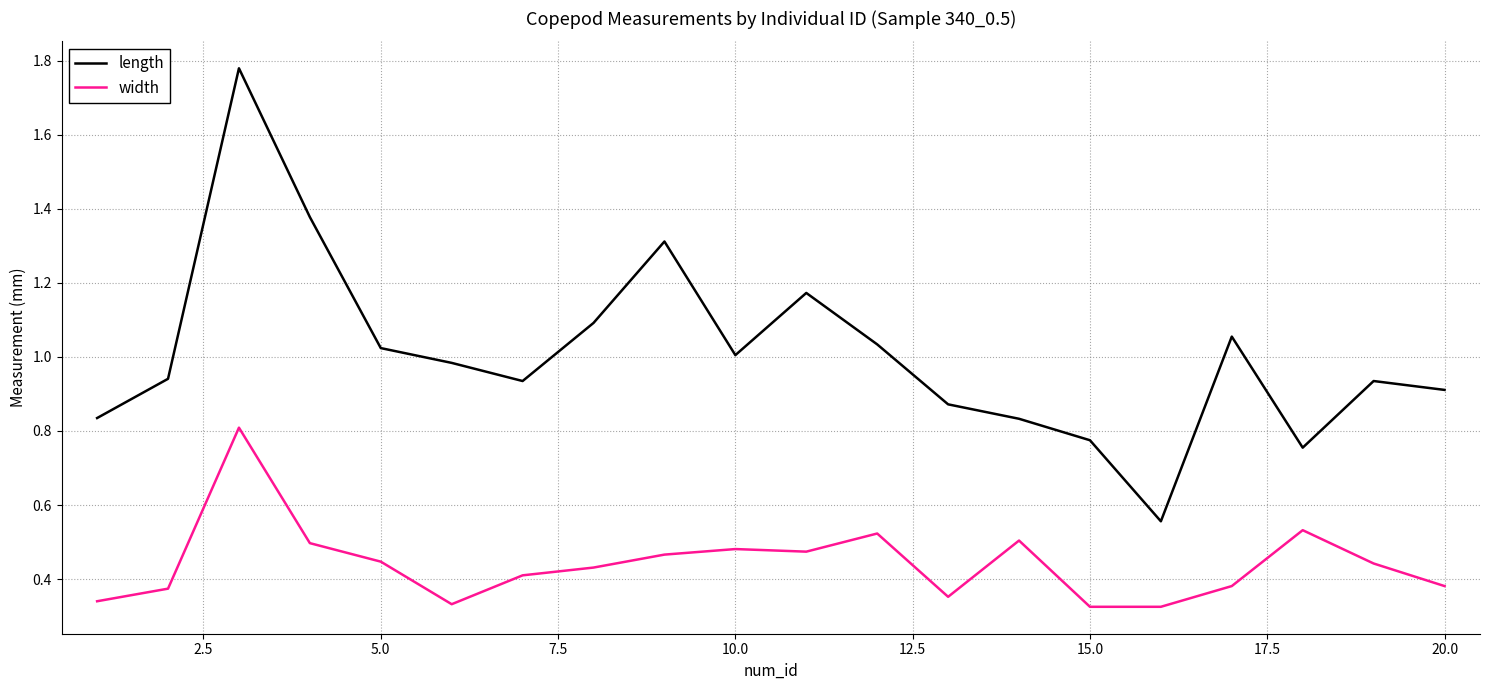

Which series has the largest total across all categories?

length